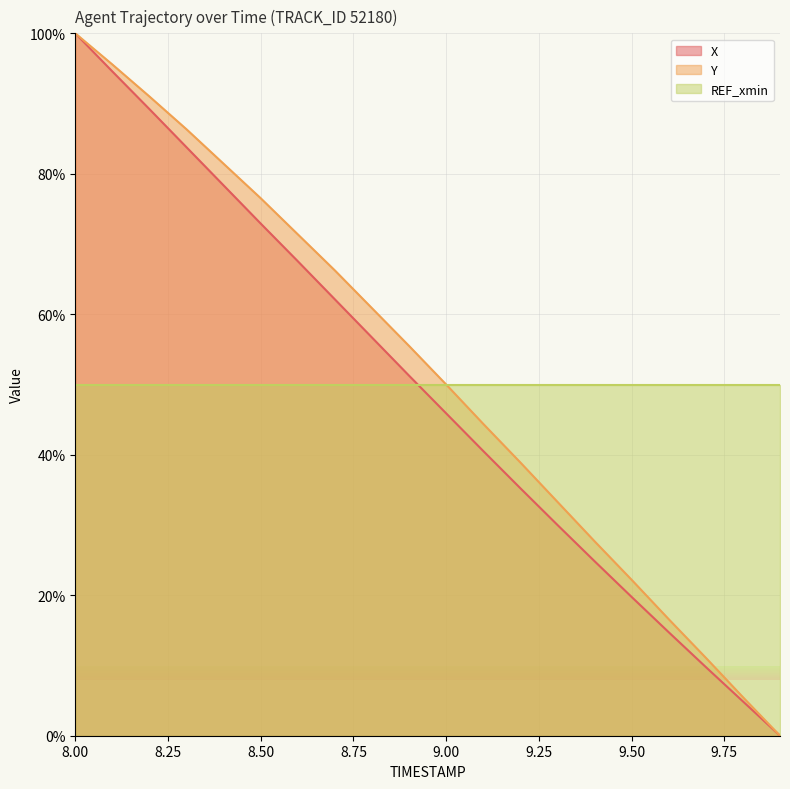

How many values in the Y series are below 55?

10